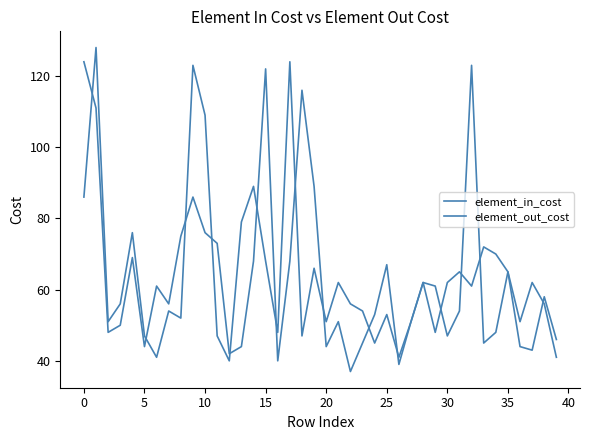

What is the value of the element_in_cost point at the 25th from the left?

53